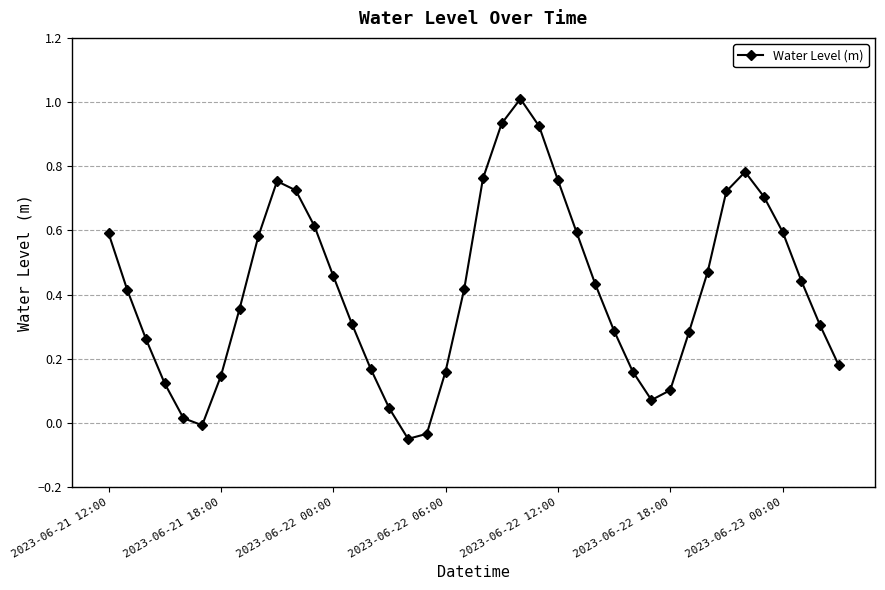

How many positive values are there?

37